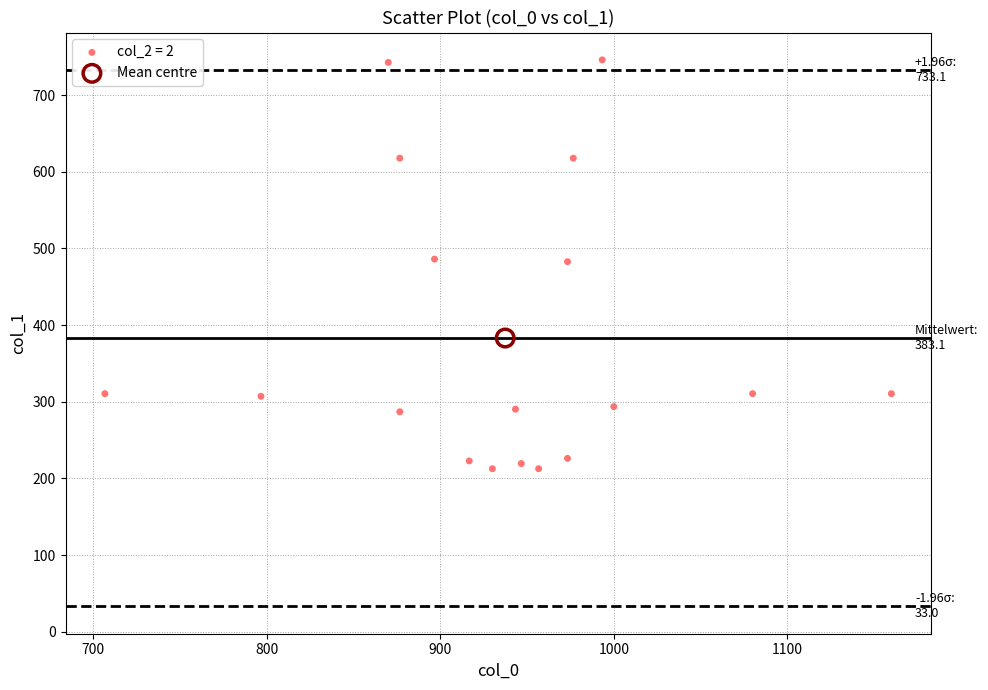

What are all the series names shown in the legend?

col_2 = 2, Mean centre